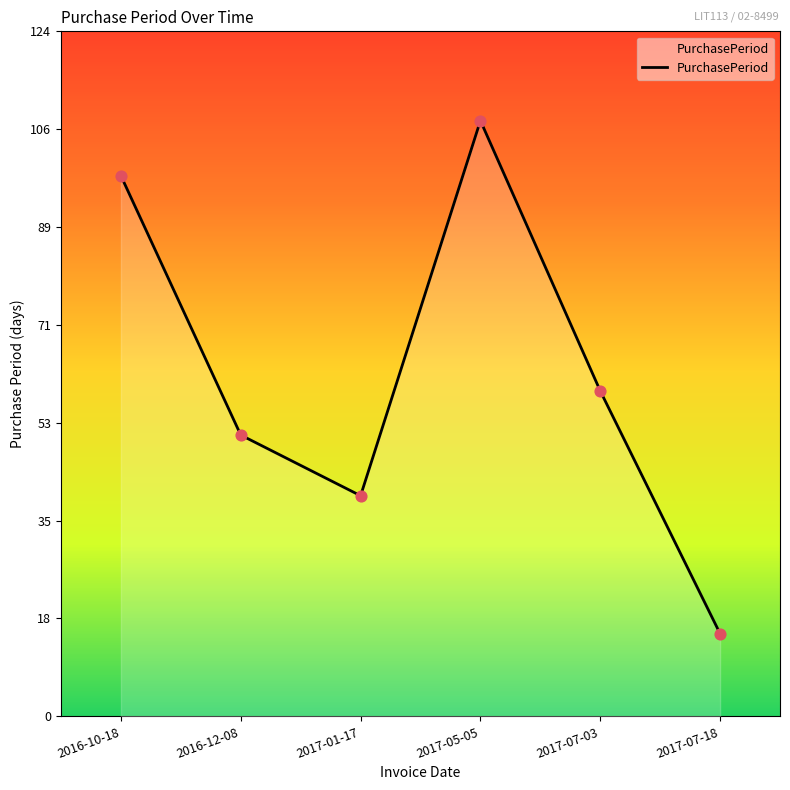

What is the change in value from 2016-12-08 to 2017-07-03?

+8